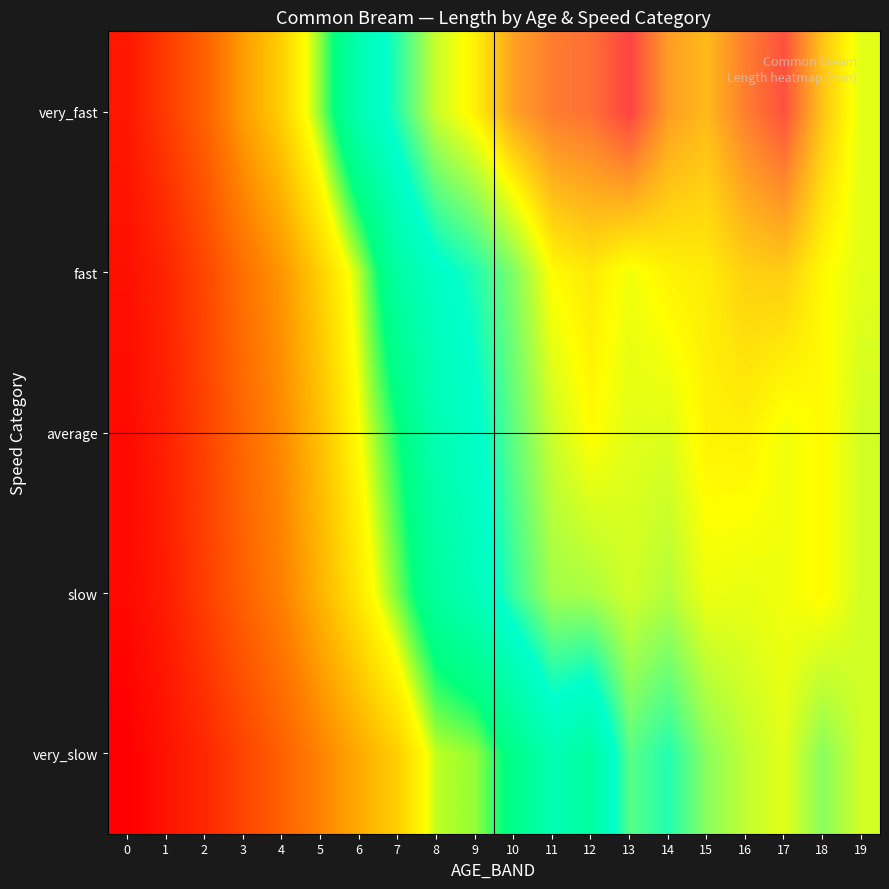

Reading right to left, what are all the values shown in this chart?

very_slow: 19=467	18=445	17=472	16=462	15=445	14=413	13=430	12=358	11=376	10=334	9=294	8=285	7=234	6=203	5=171	4=136	3=107	2=77	1=56	0=36
slow: 19=467	18=483	17=477	16=474	15=476	14=458	13=467	12=455	11=452	10=420	9=381	8=355	7=300	6=254	5=211	4=168	3=136	2=100	1=66	0=46
average: 19=467	18=483	17=477	16=487	15=486	14=471	13=472	12=482	11=465	10=432	9=396	8=376	7=321	6=271	5=221	4=177	3=143	2=104	1=70	0=48
fast: 19=472	18=483	17=502	16=500	15=489	14=486	13=477	12=490	11=482	10=442	9=412	8=395	7=360	6=286	5=234	4=187	3=152	2=109	1=74	0=53
very_fast: 19=472	18=505	17=554	16=535	15=510	14=522	13=560	12=541	11=536	10=520	9=487	8=465	7=415	6=376	5=296	4=234	3=192	2=137	1=97	0=61